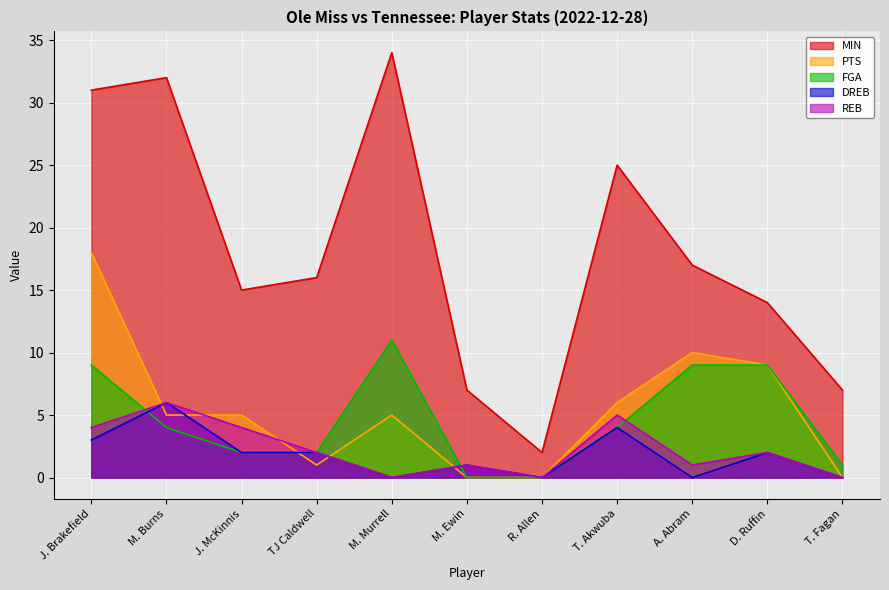

Does the chart display data point markers on the line(s)?

No